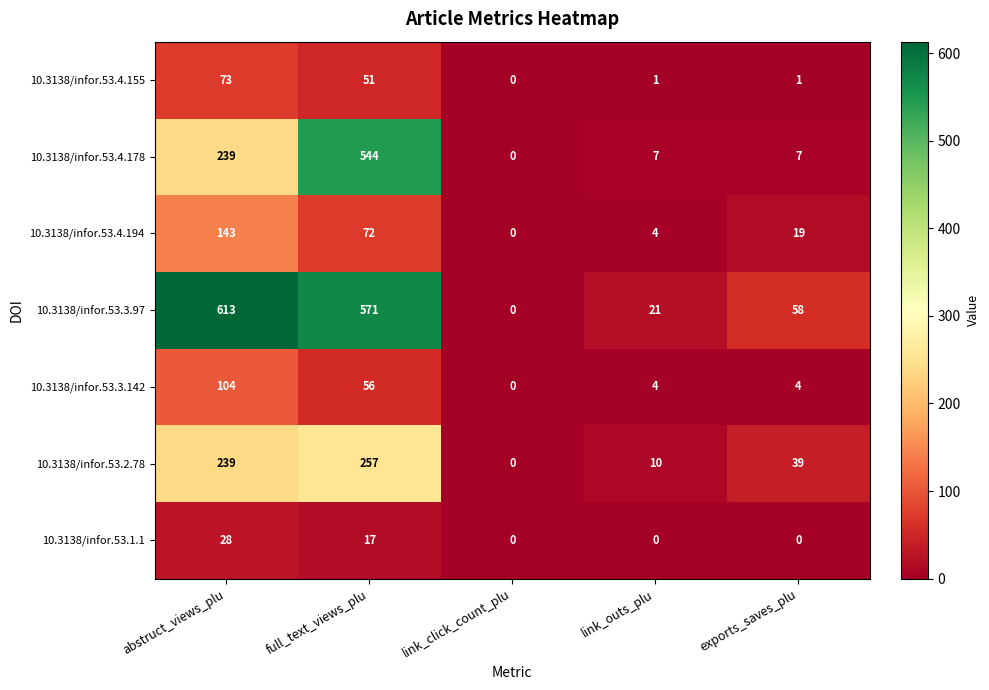

What is the difference between the second highest and minimum values in the 10.3138/infor.53.3.142 series?

56